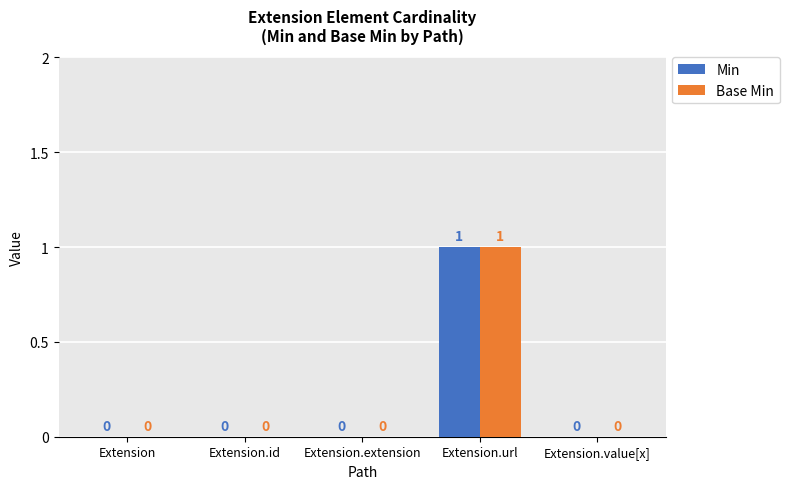

Read the Min value at Extension.url.

1